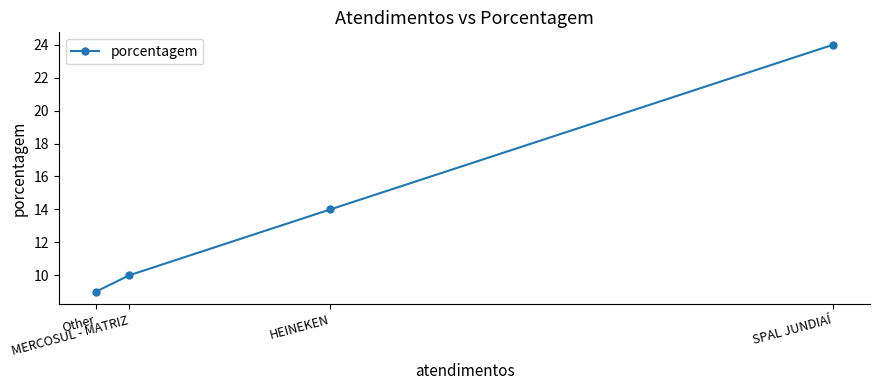

What is the sum of the values at MERCOSUL - MATRIZ and Other?

19